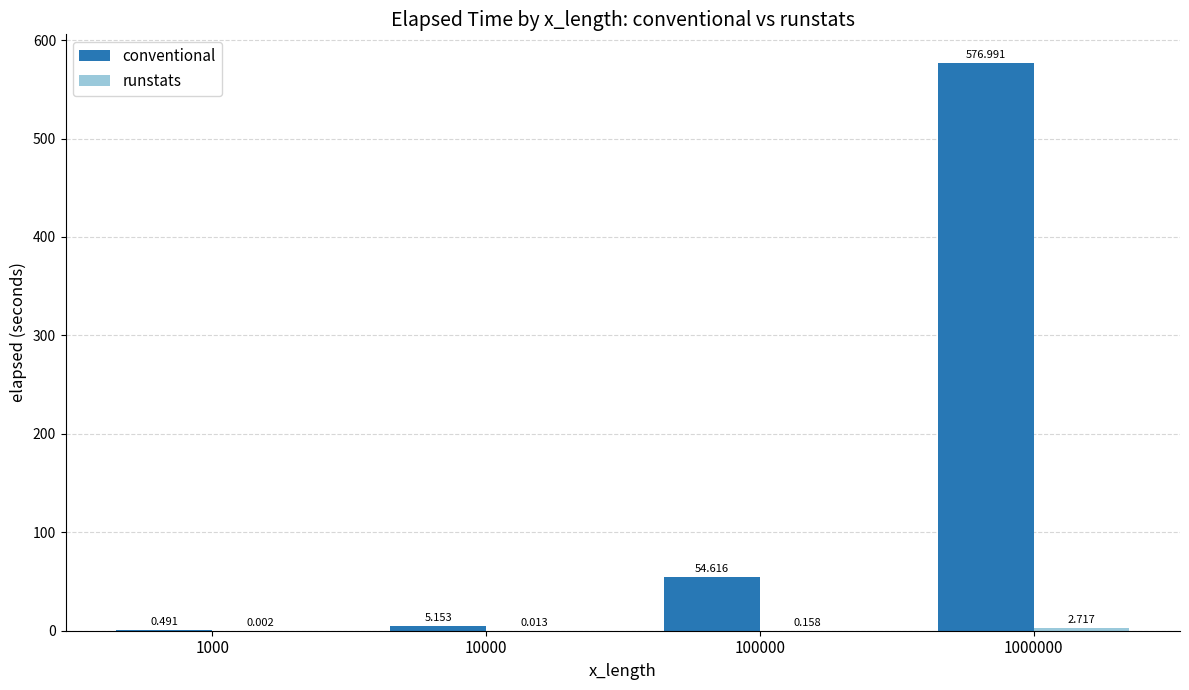

Which series has the largest total across all categories?

conventional